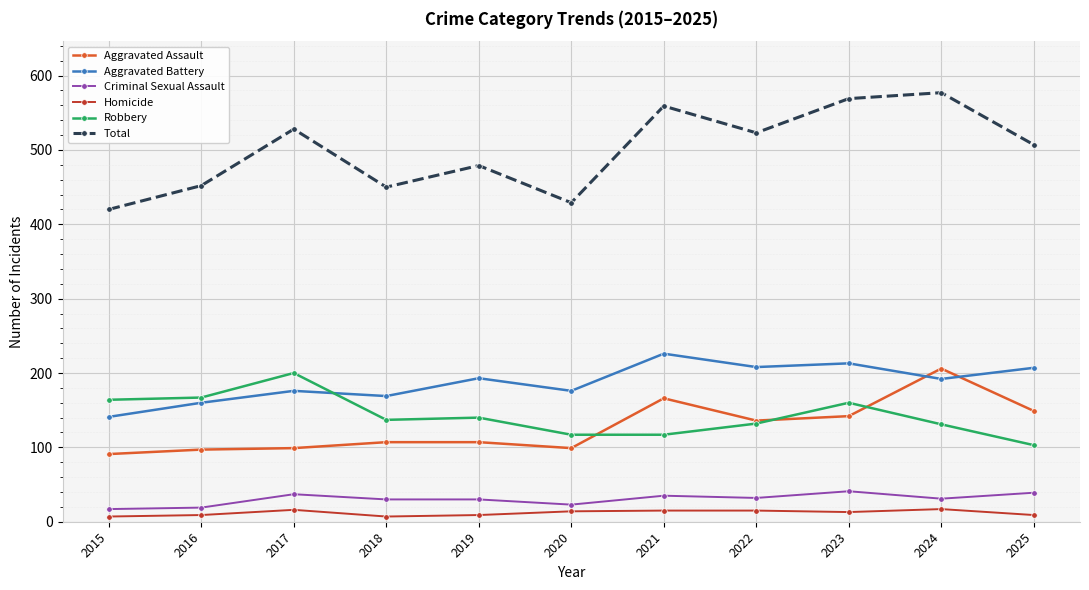

What is the value of the Aggravated Battery point at the 8th from the left?

208